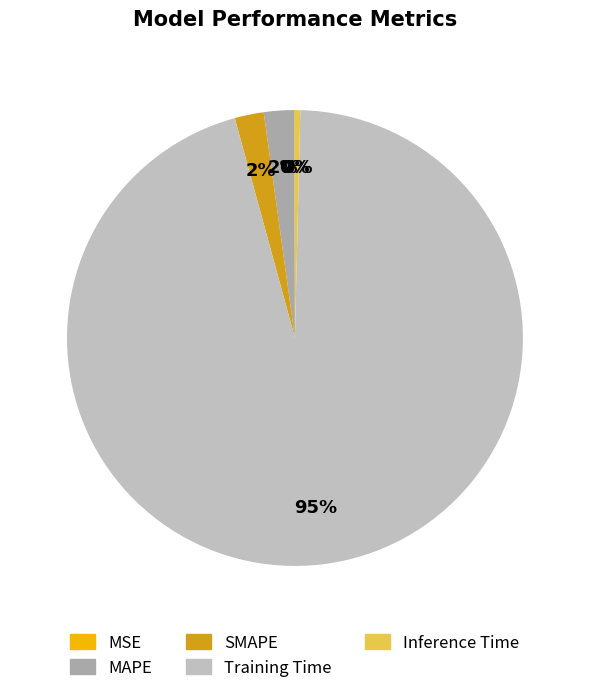

Combined, what portion of the pie is Training Time and SMAPE?

97.4%